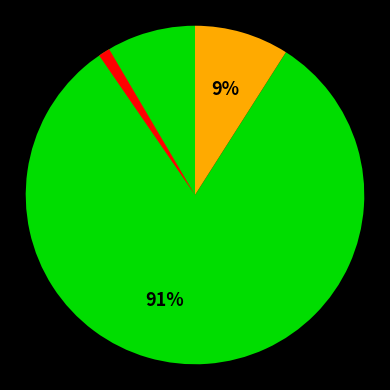

Does any single category account for the majority?

Yes